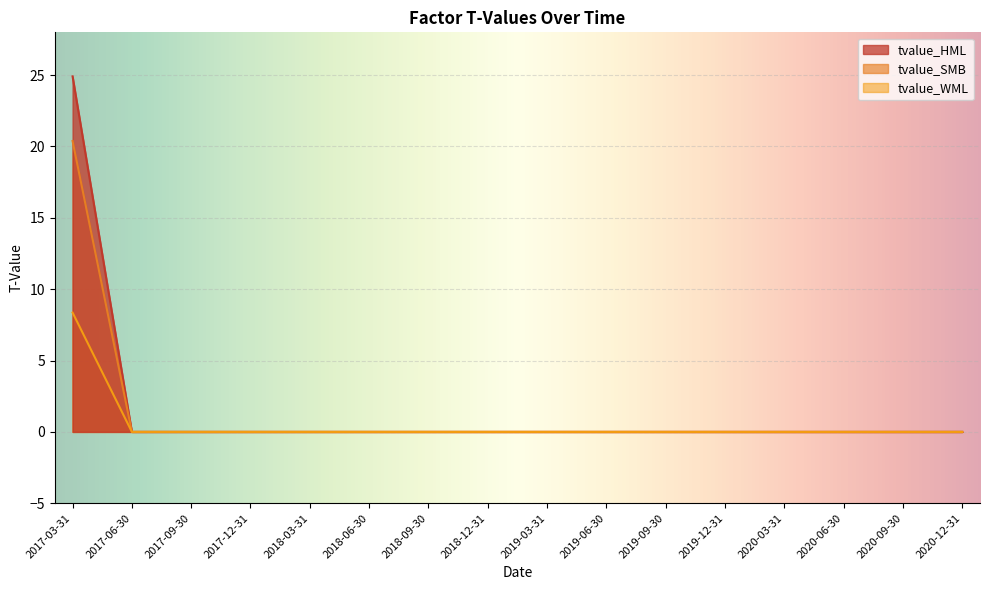

Between 2017-06-30 and 2020-06-30, which series saw the biggest shift?

tvalue_HML